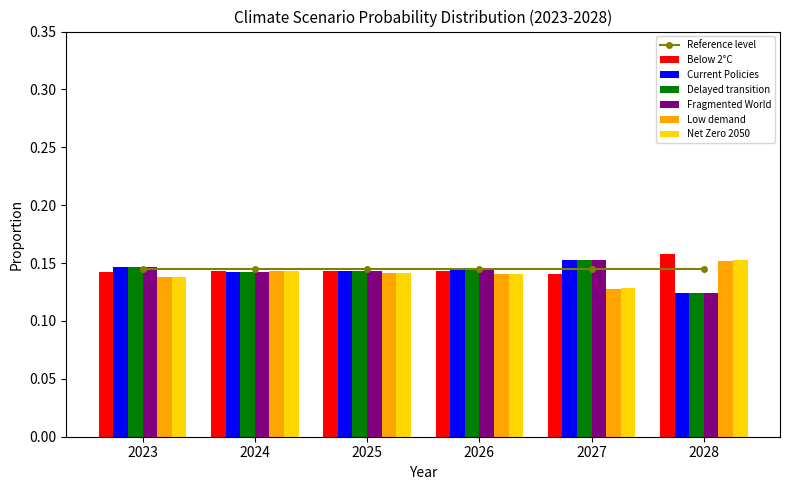

Which series changed the most between 2023 and 2028?

Fragmented World